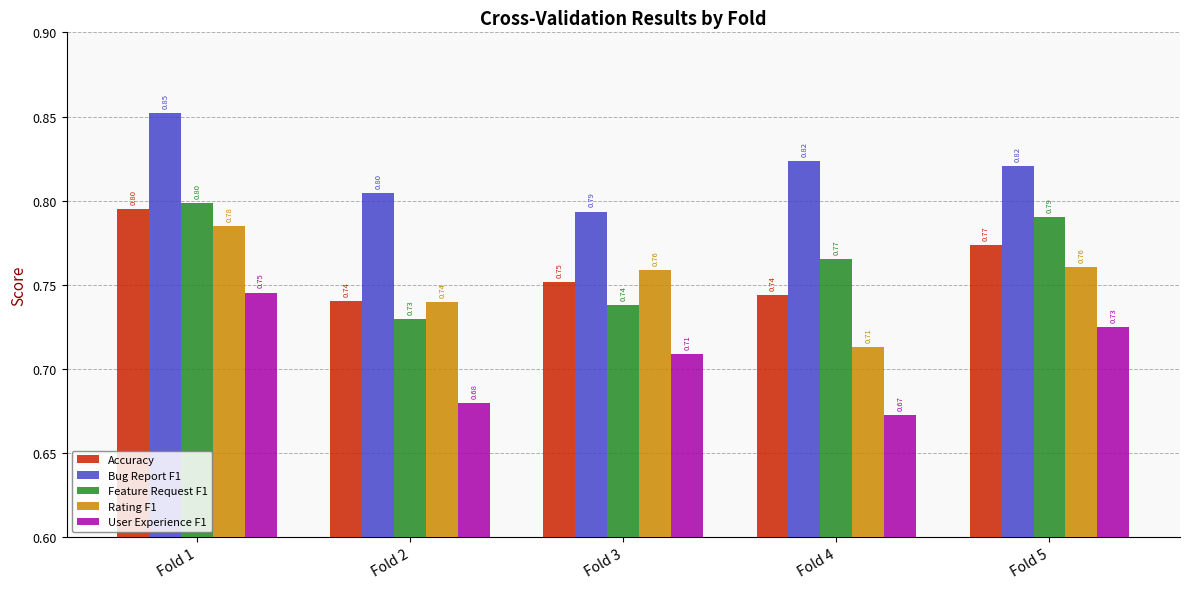

Which series changed the most between Fold 3 and Fold 5?

Feature Request F1